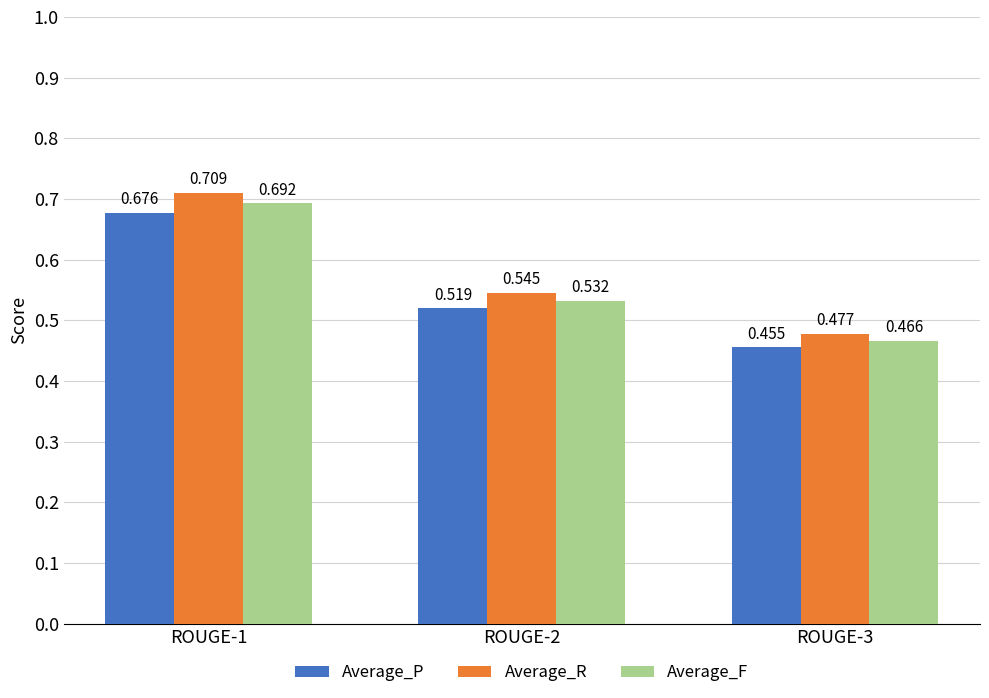

What is the total value across all series at ROUGE-3?

1.4